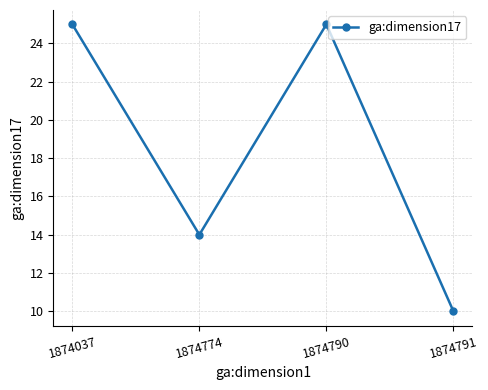

How many values are between 14 and 25?

3